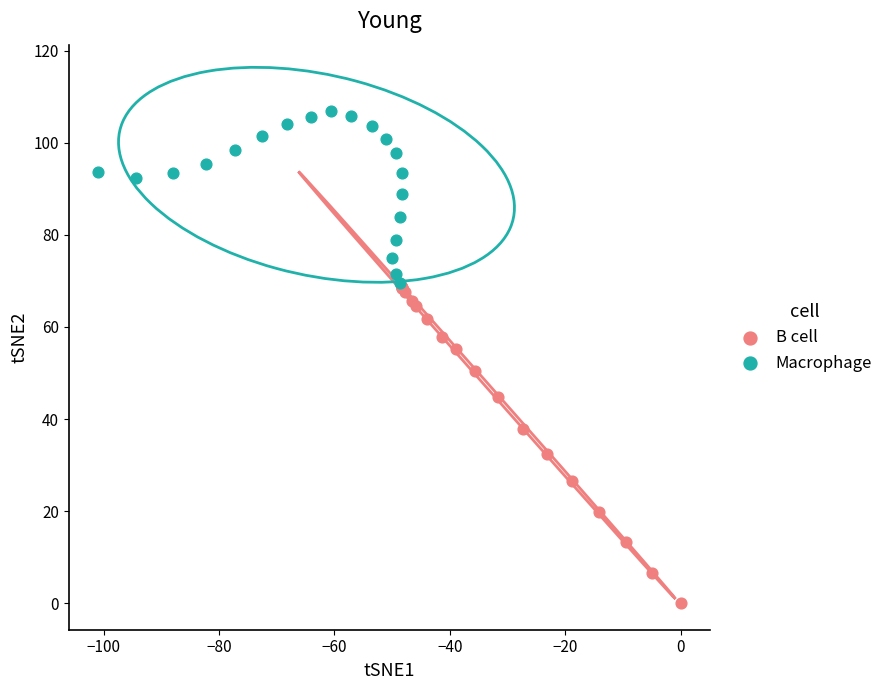

Which series has the widest spread of Y values?

B cell